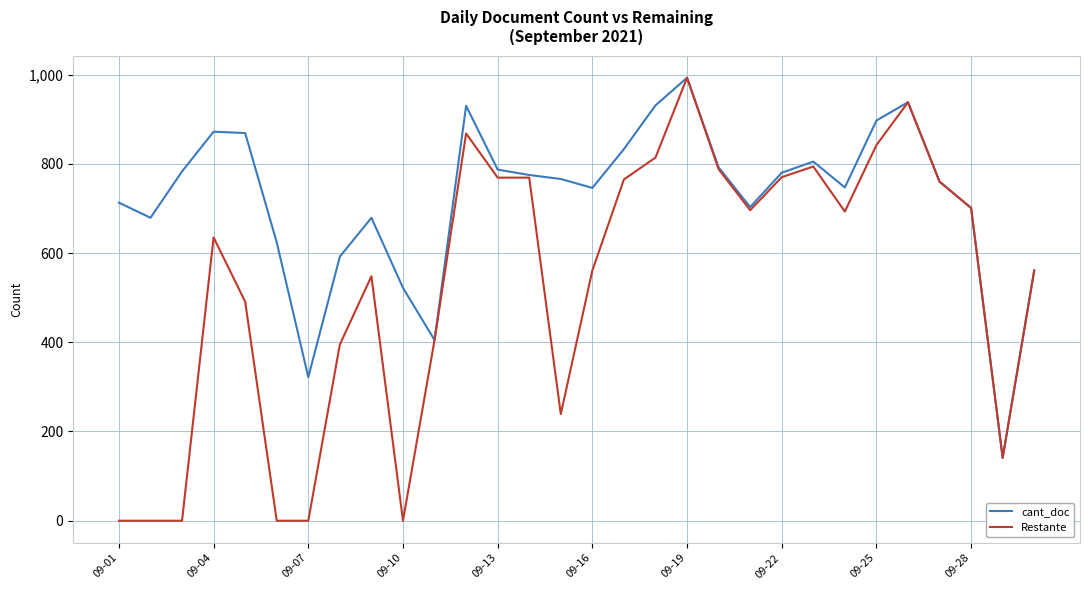

Rank the series by their average value, from lowest to highest.

Restante, cant_doc